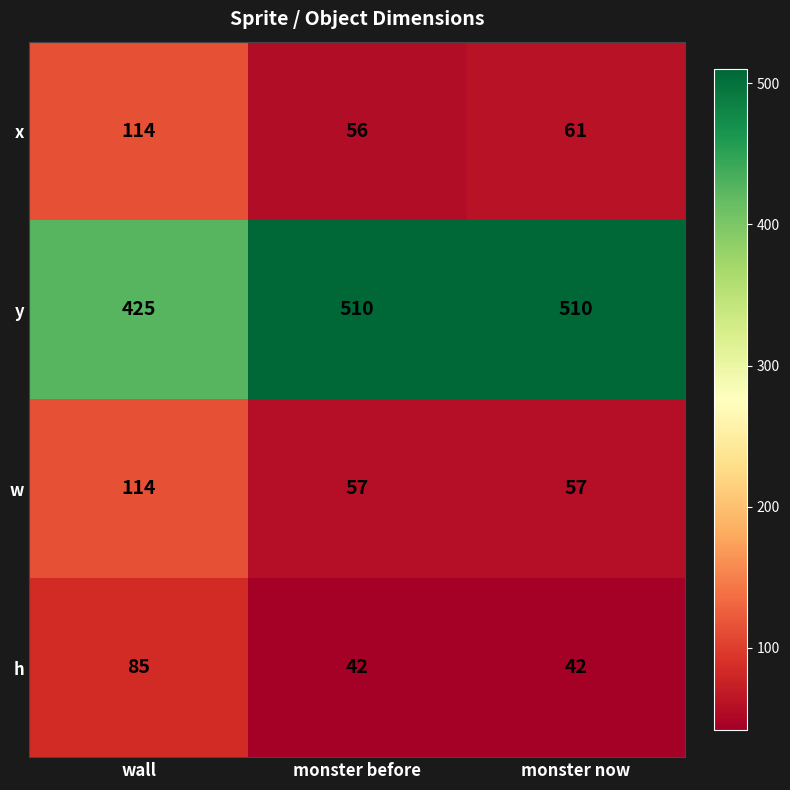

What is the approximate value of h at wall?

85